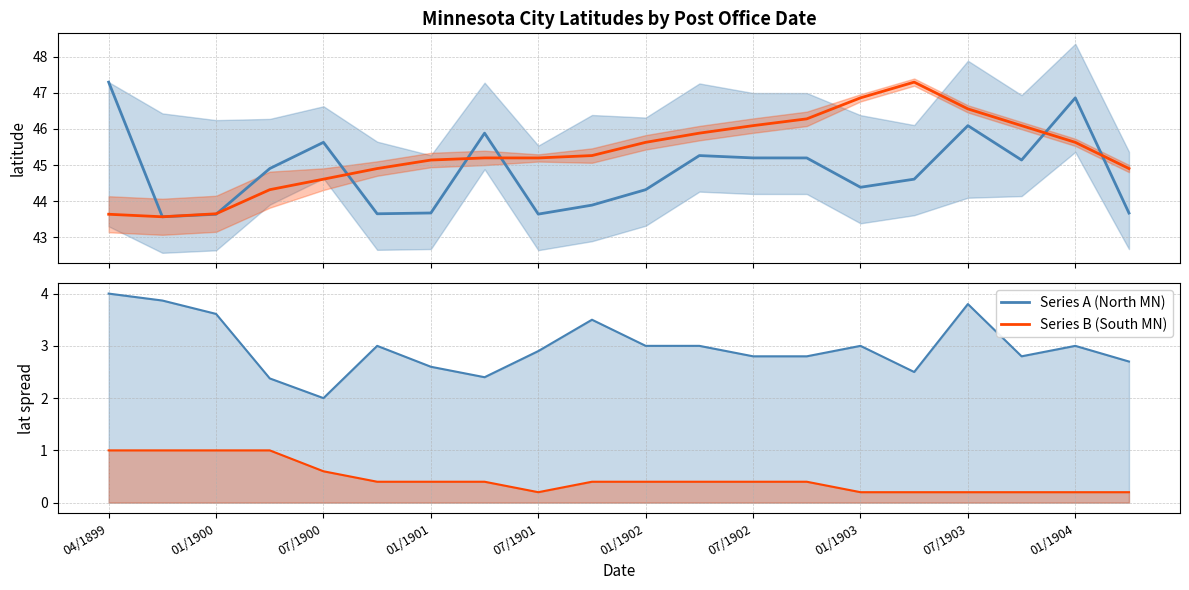

What are all the series names shown in the legend?

Series A (North MN), Series B (South MN)